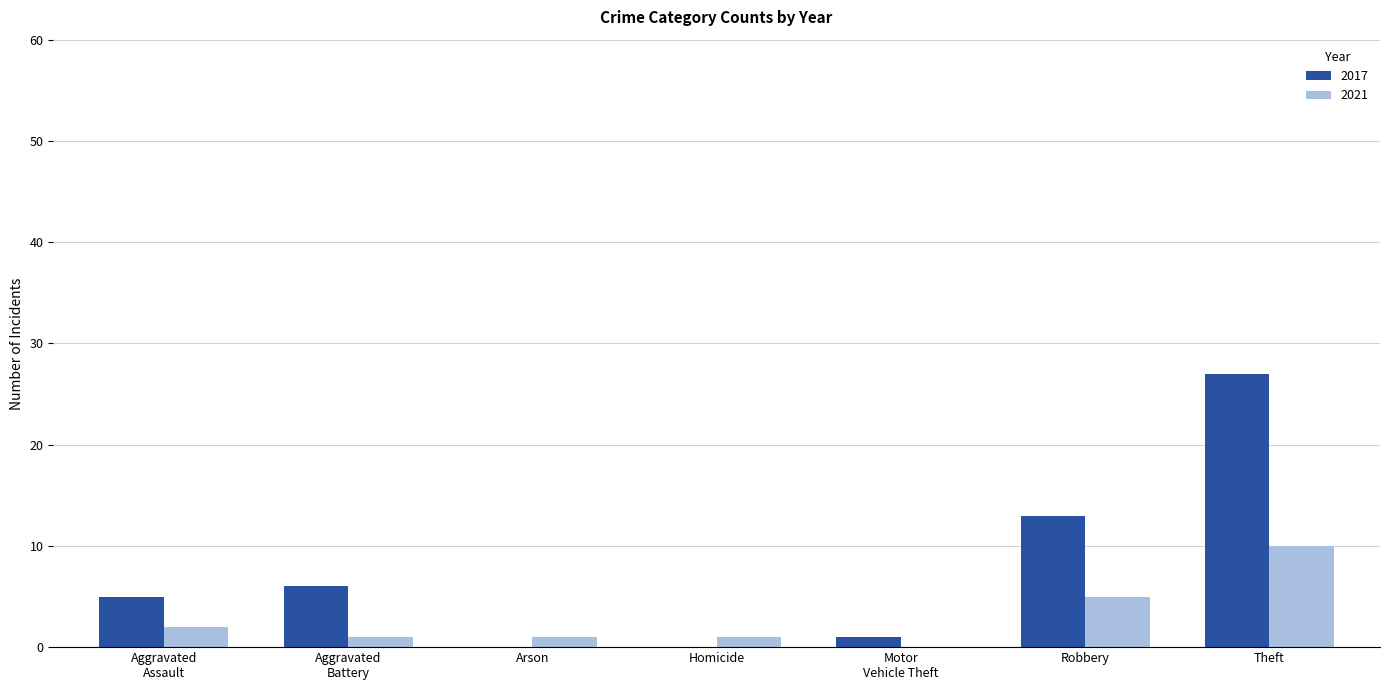

How many categories are shown in the chart?

7